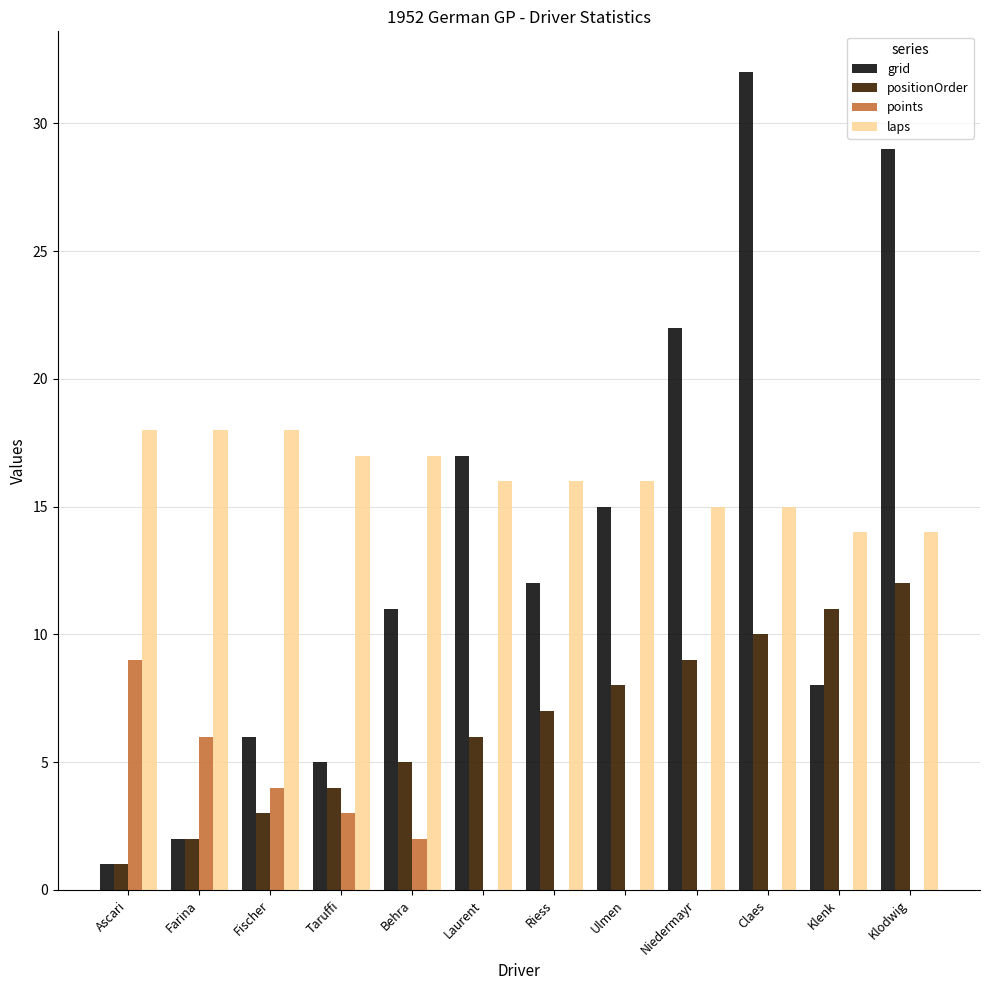

At which label is points closest to 4?

Fischer